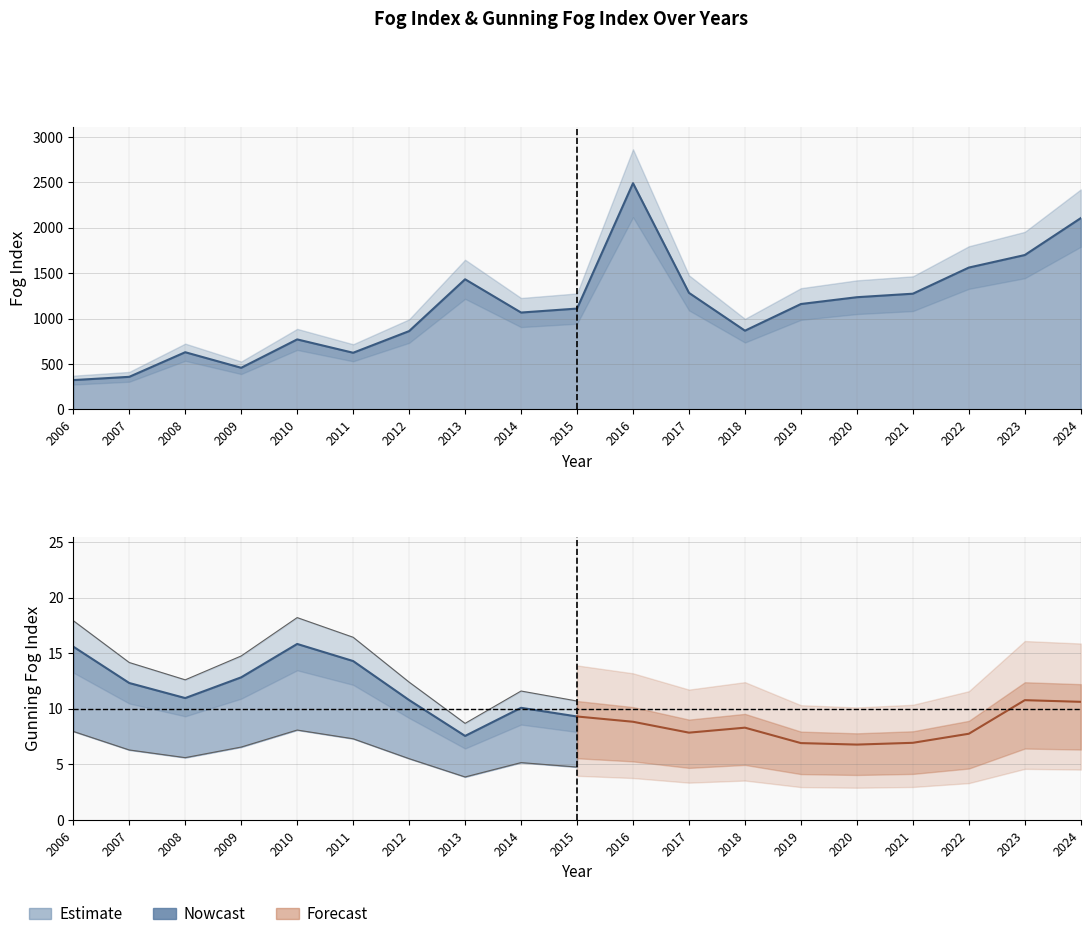

What is the difference between the values at 2014 and 2016?

1422.2